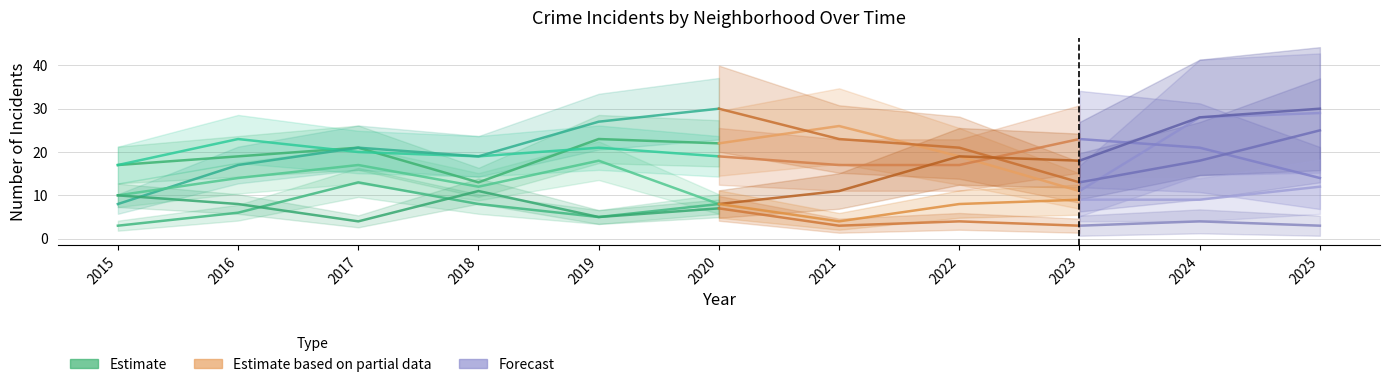

Which series has the largest range (max minus min)?

Garfield Park